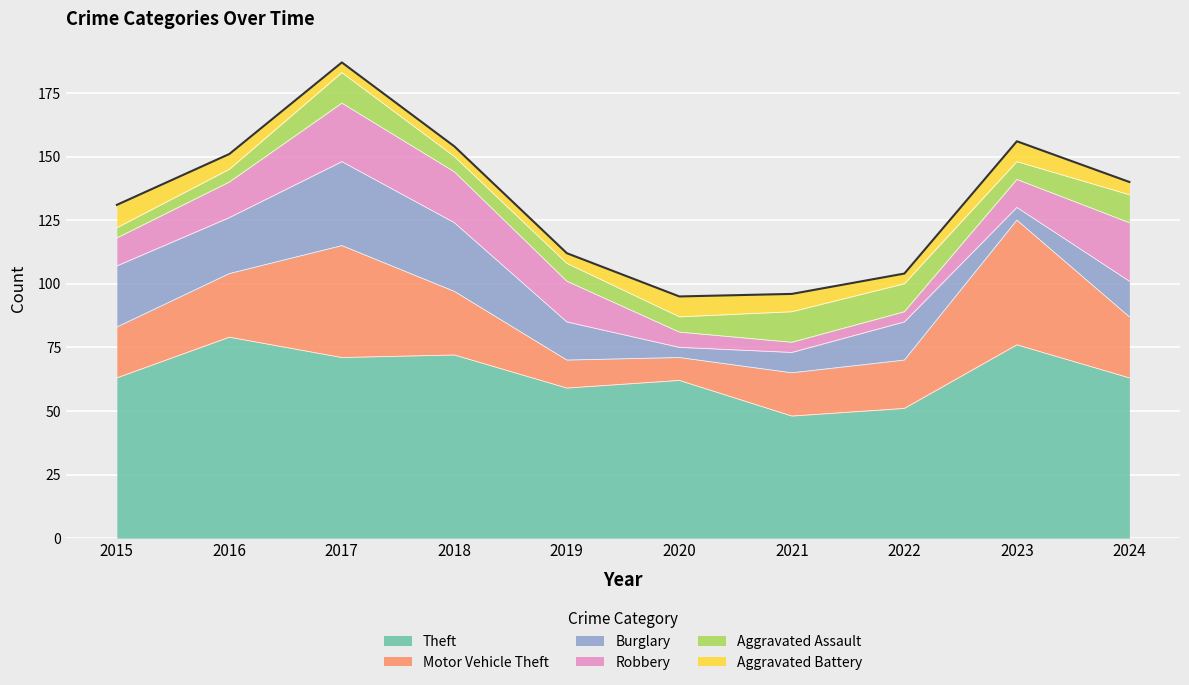

The Motor Vehicle Theft series shows 82 at 2023. True or false?

False